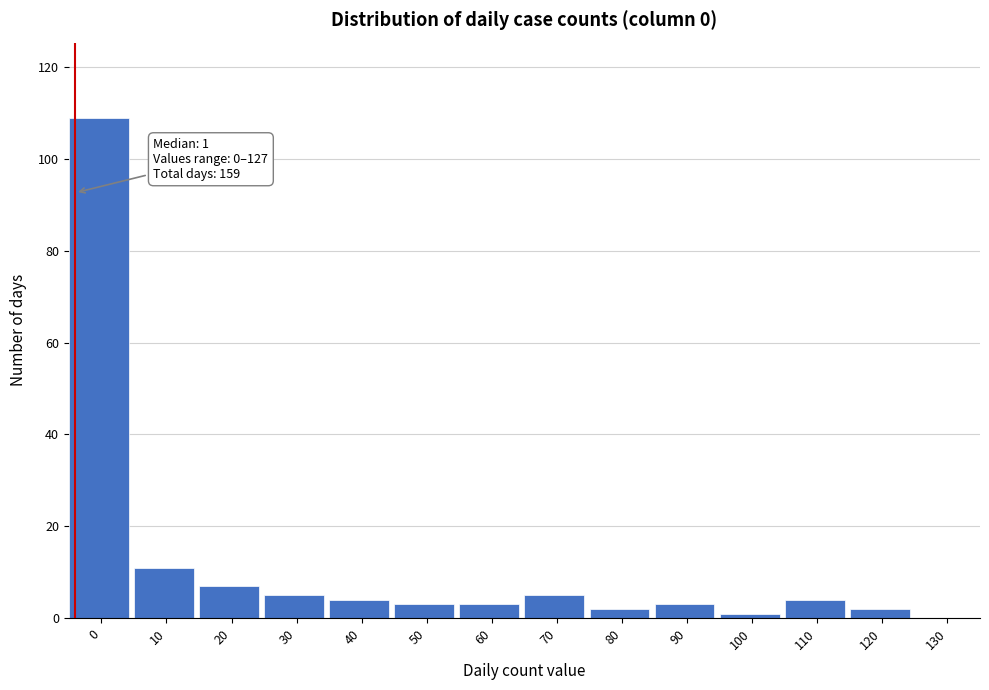

Reading left to right, transcribe all the data shown in this chart.

0=109	10=11	20=7	30=5	40=4	50=3	60=3	70=5	80=2	90=3	100=1	110=4	120=2	130=0